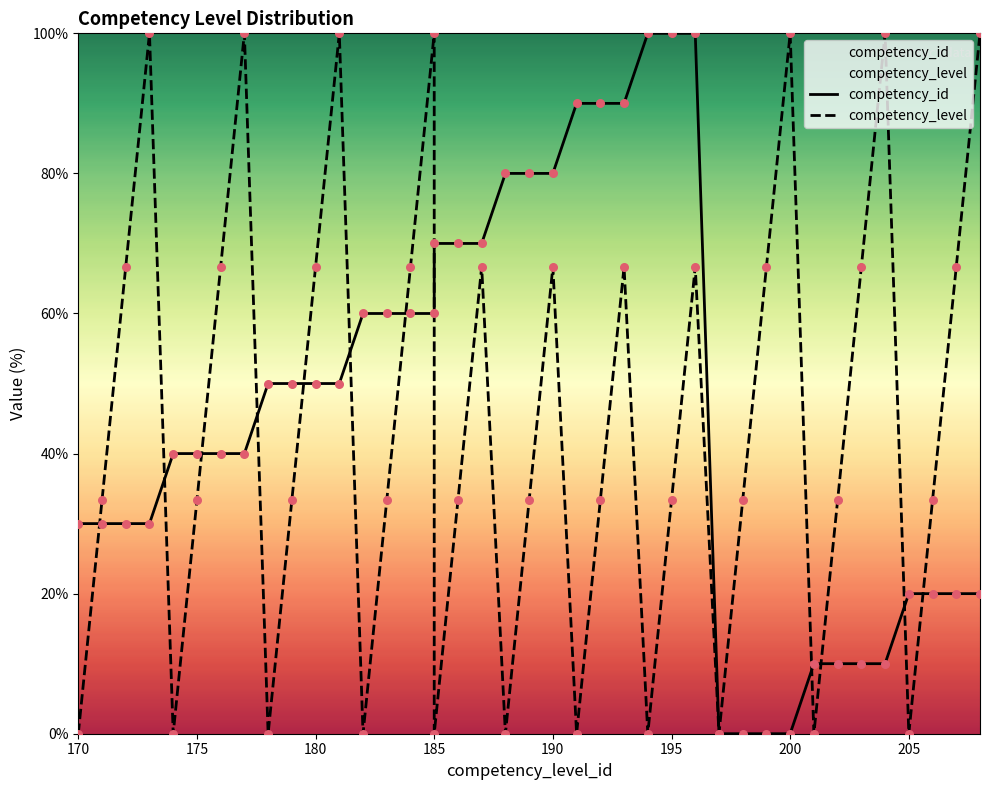

At how many categories does at least one series exceed 93?

10